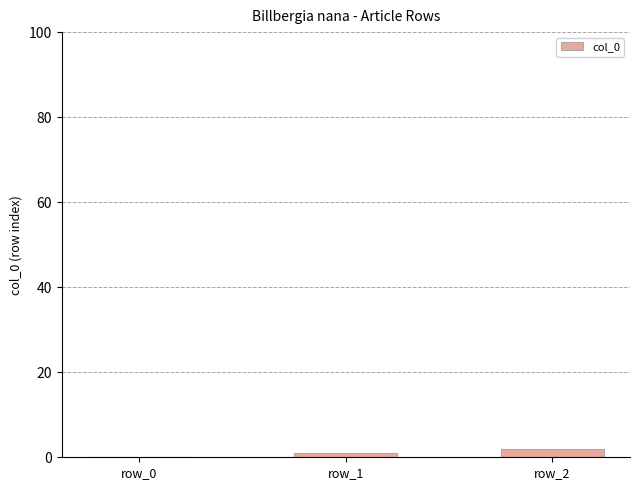

Reading left to right, list all the values displayed in this chart.

row_0=0	row_1=1	row_2=2